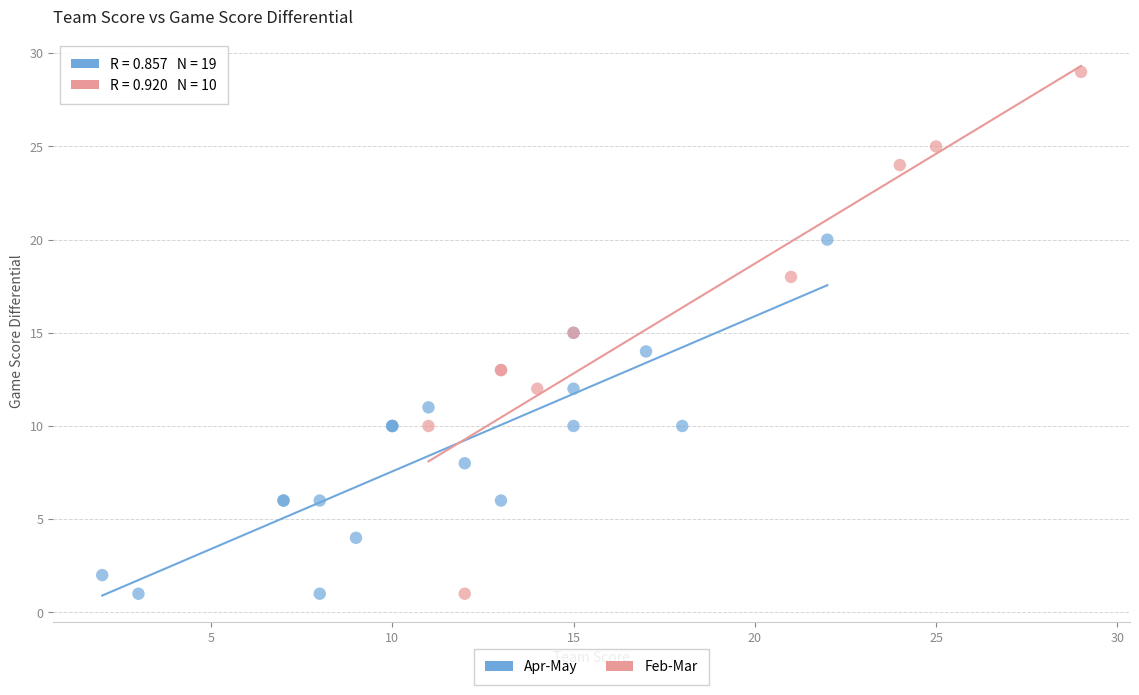

Which series reaches the maximum Y coordinate?

Feb-Mar